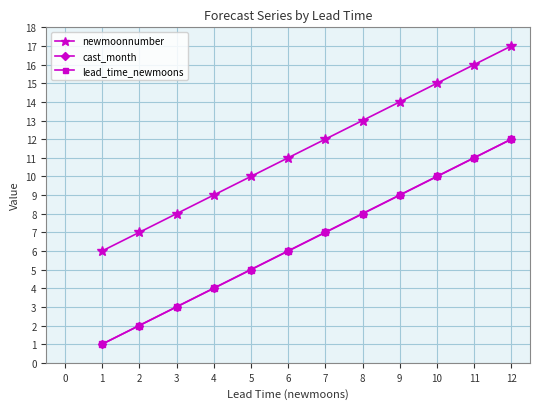

Reading left to right, list all the values displayed in this chart.

newmoonnumber: 1=6	2=7	3=8	4=9	5=10	6=11	7=12	8=13	9=14	10=15	11=16	12=17
cast_month: 1=1	2=2	3=3	4=4	5=5	6=6	7=7	8=8	9=9	10=10	11=11	12=12
lead_time_newmoons: 1=1	2=2	3=3	4=4	5=5	6=6	7=7	8=8	9=9	10=10	11=11	12=12